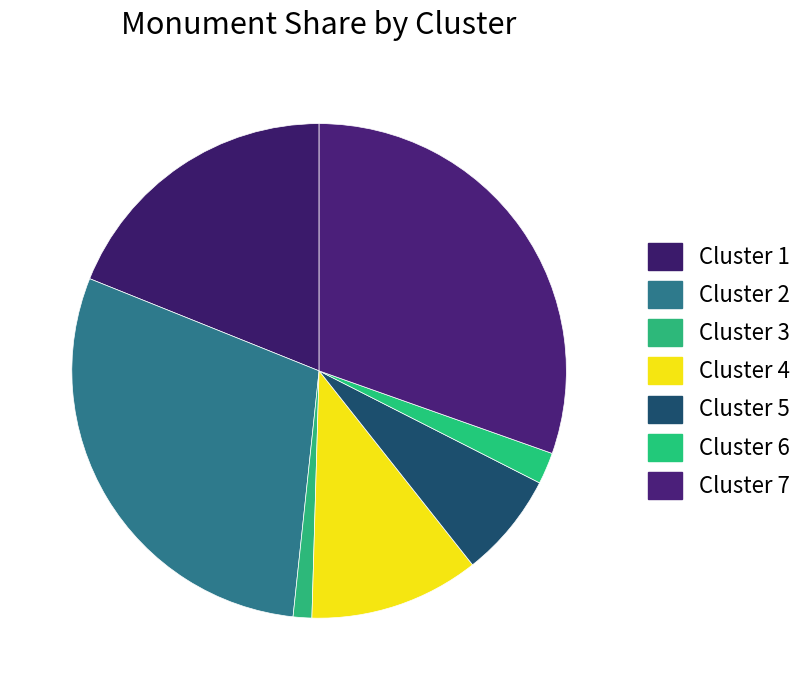

To the nearest percent, what portion does Cluster 1 represent?

19%